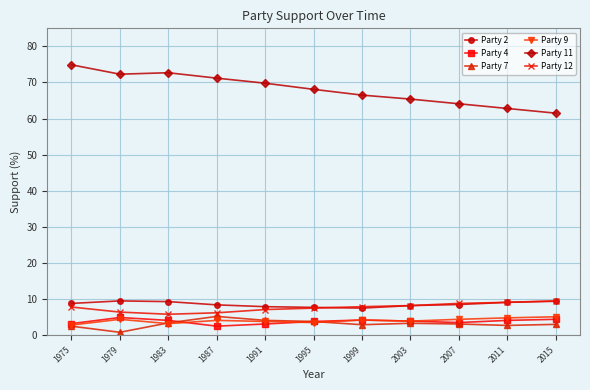

What value does the Party 9 series have at 2011?

4.8